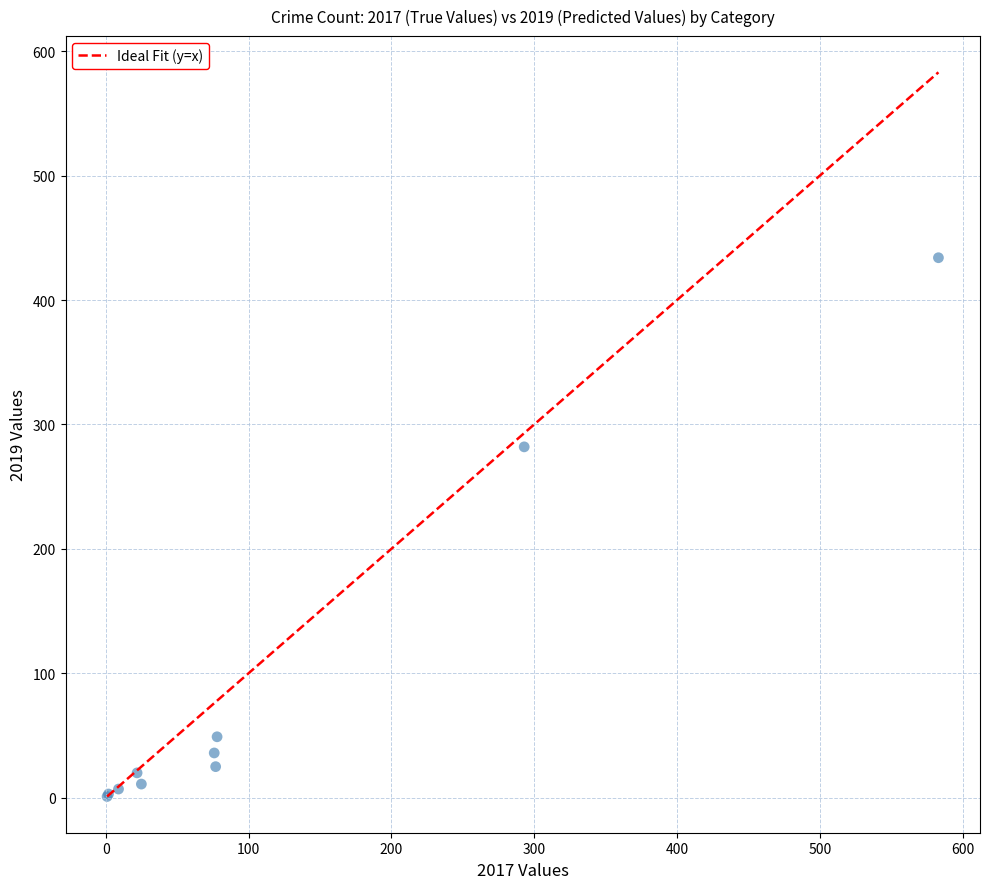

What Y value in the scatter plot is closest to 217?

282